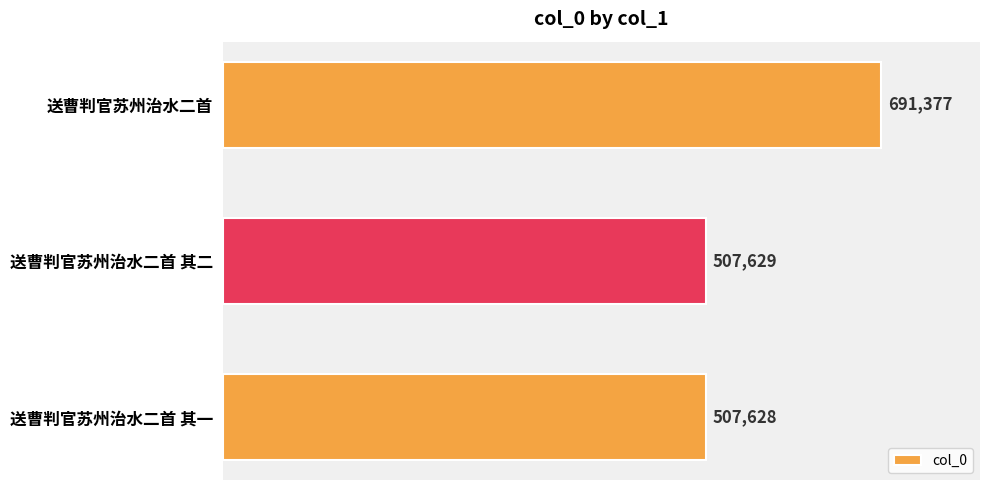

What is the greatest value displayed?

691377